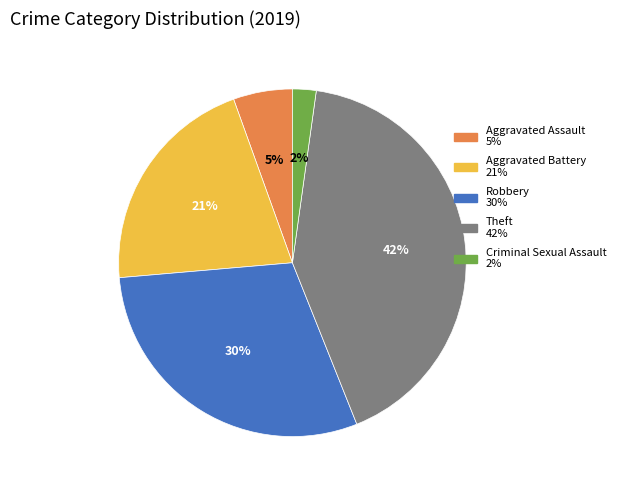

To the nearest percent, what is the average slice percentage?

20%